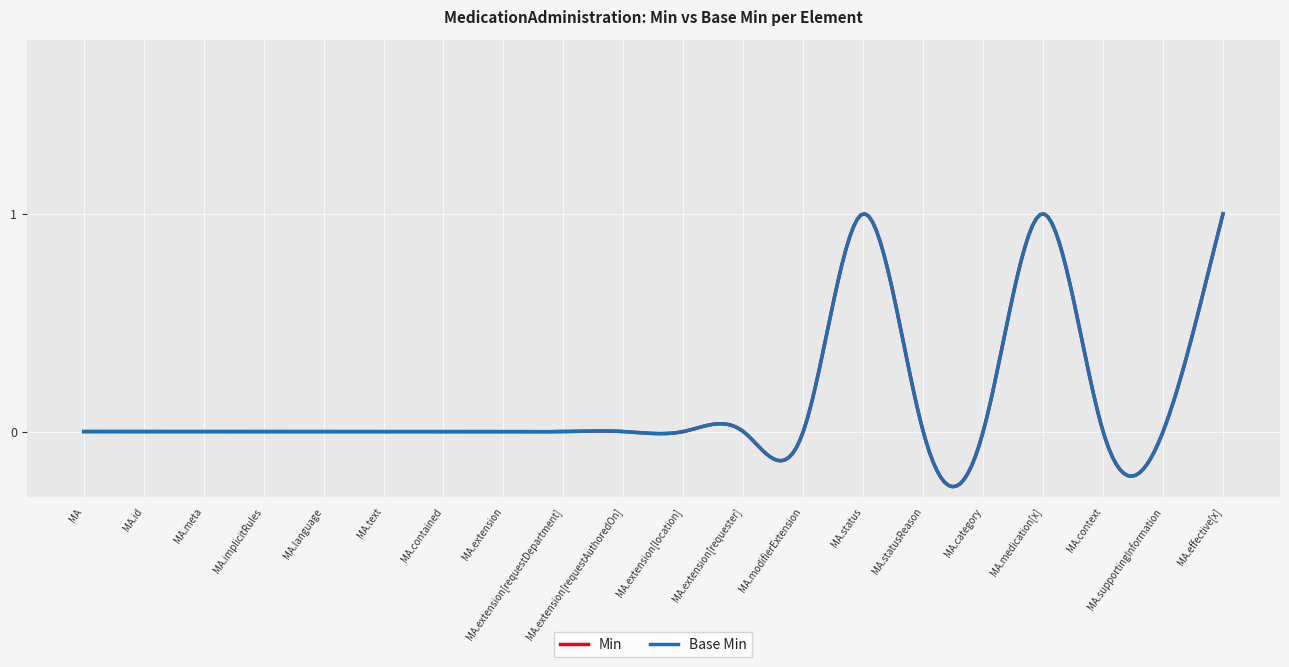

At which category is the sum across all series the highest?

MedicationAdministration.status